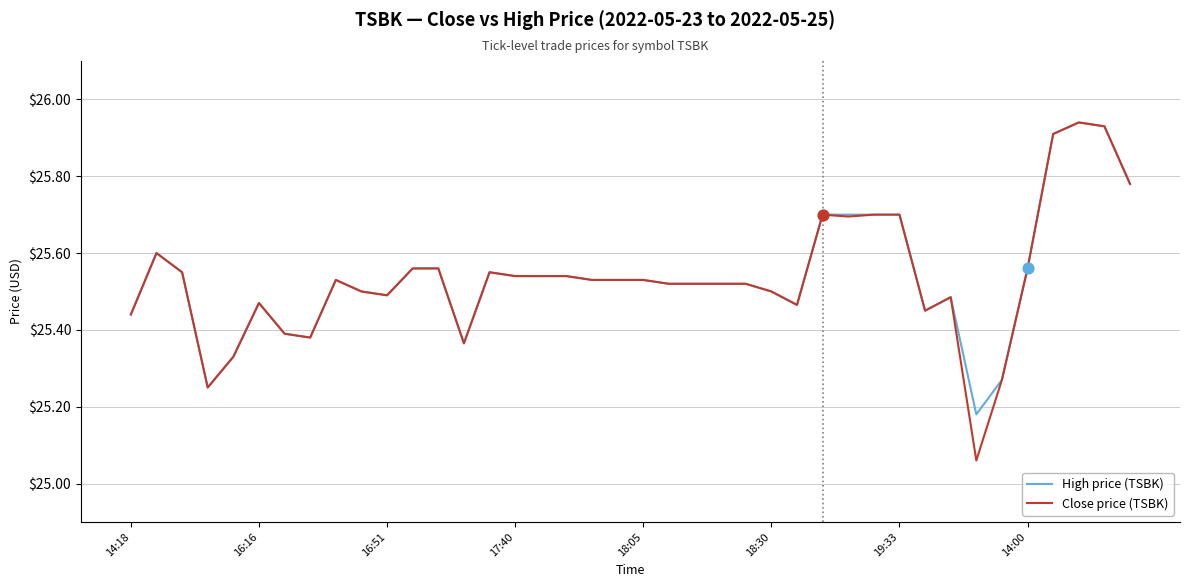

Which series has the widest spread of values?

Close price (TSBK)